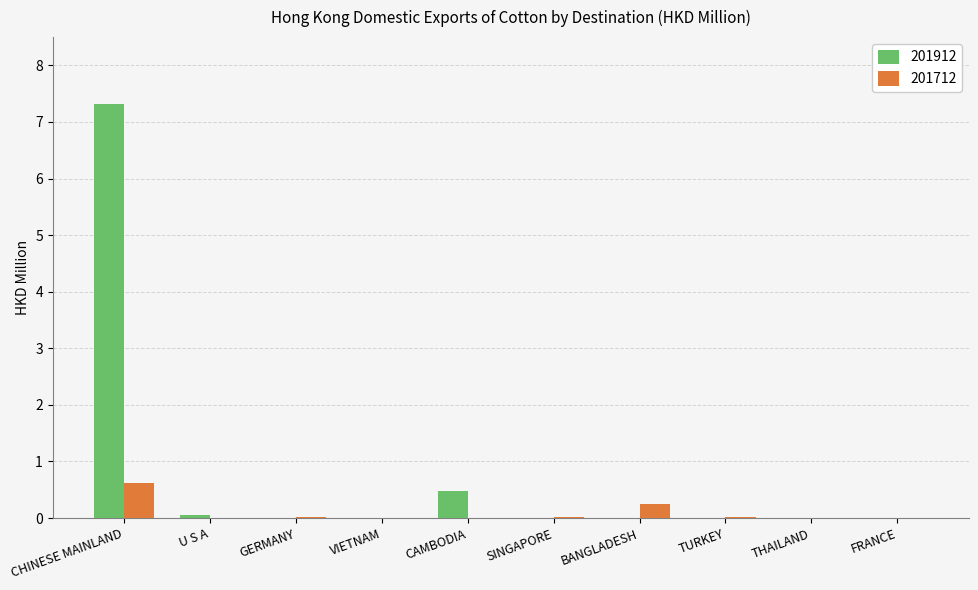

Are the bars horizontal?

No